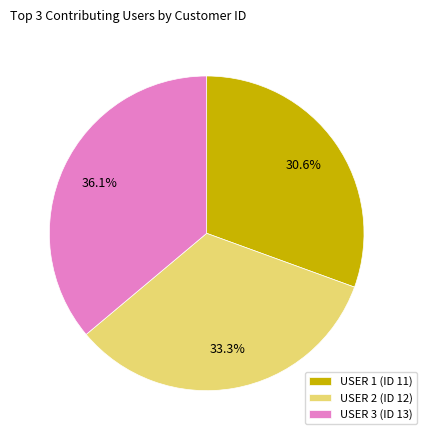

Is USER 3 (ID 13) the majority of the pie?

No